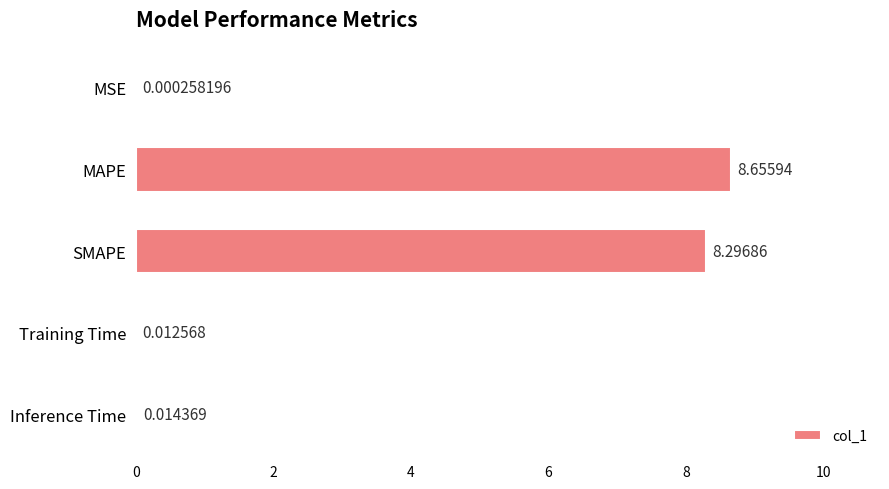

How many distinct data groups are displayed?

1